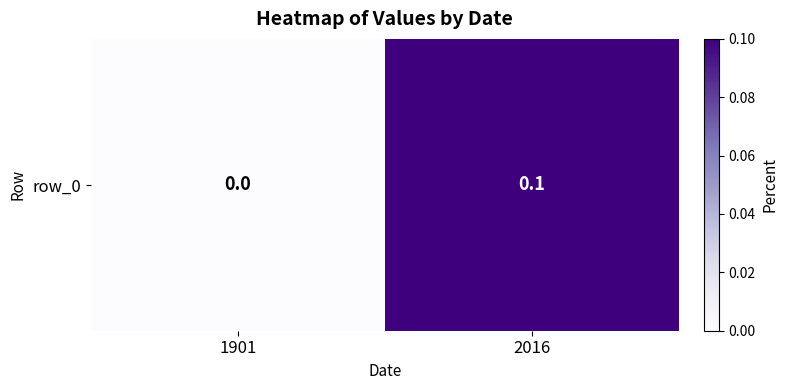

Rank the categories by value from lowest to highest.

1901, 2016